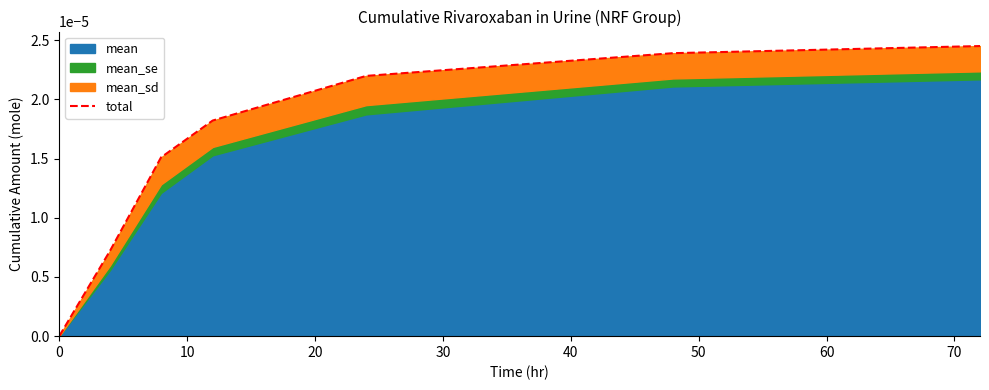

The chart shows a value of 0.0 at 10. True or false?

False